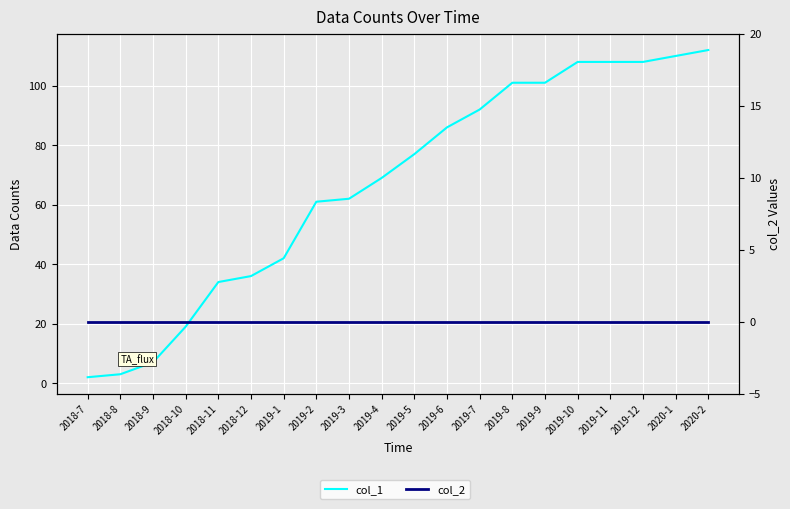

List the series in order of their peak value, lowest first.

col_2, col_1